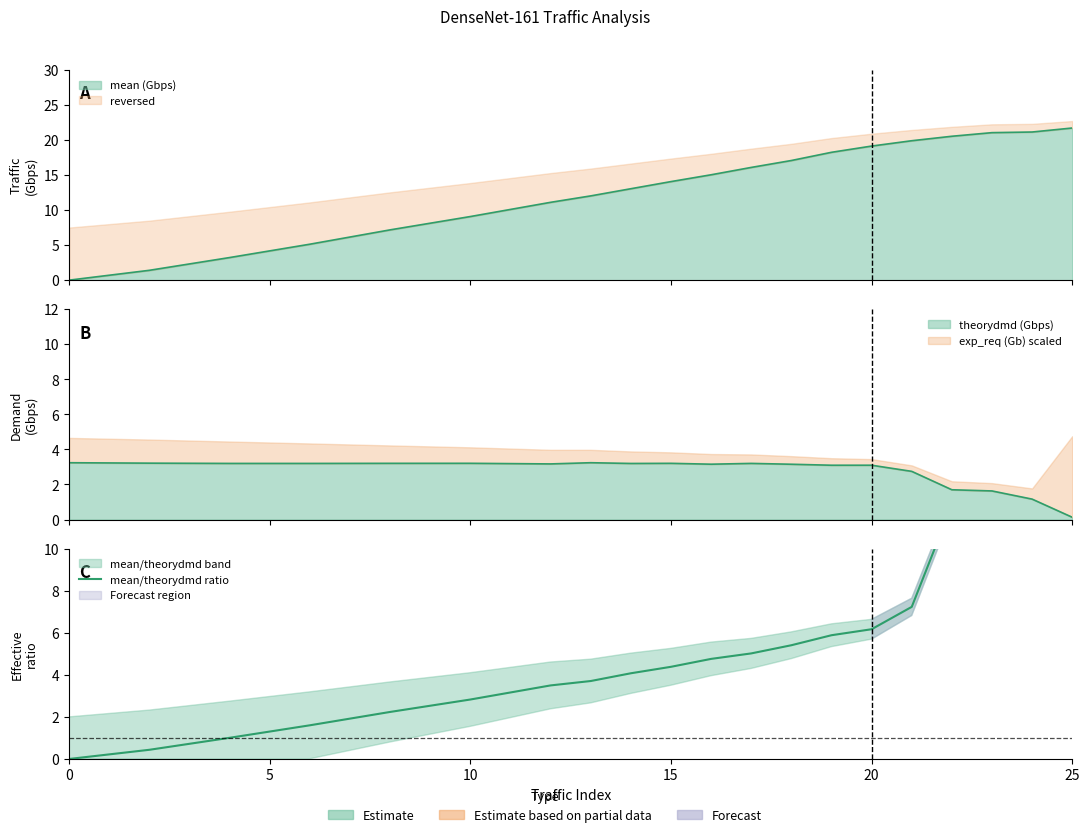

What is the value of the 3rd point from the left?

1.0